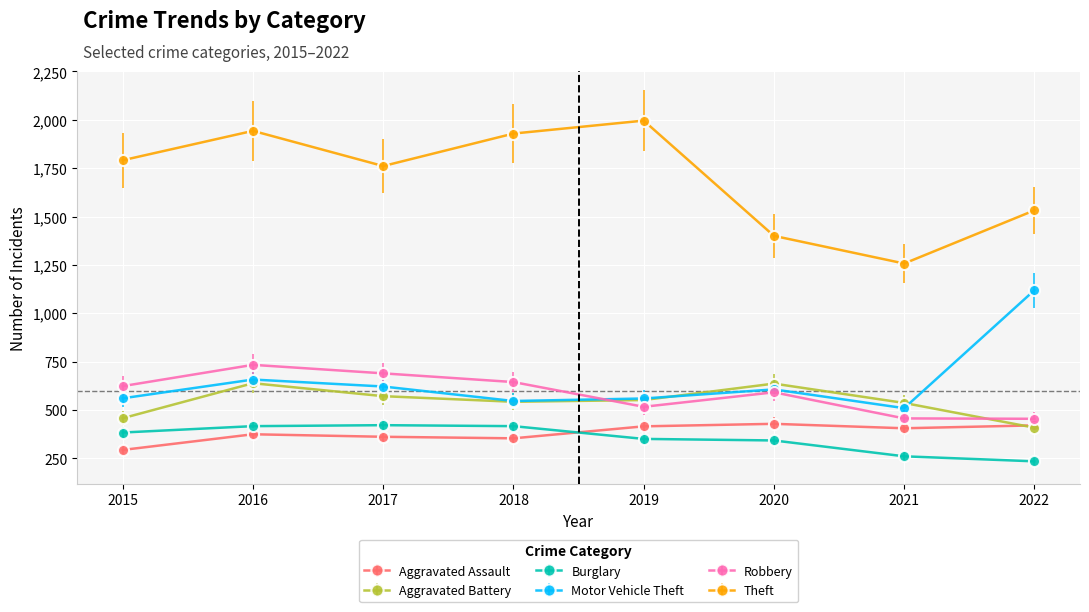

What is the sum of the Motor Vehicle Theft values at 2016 and 2020?

1263